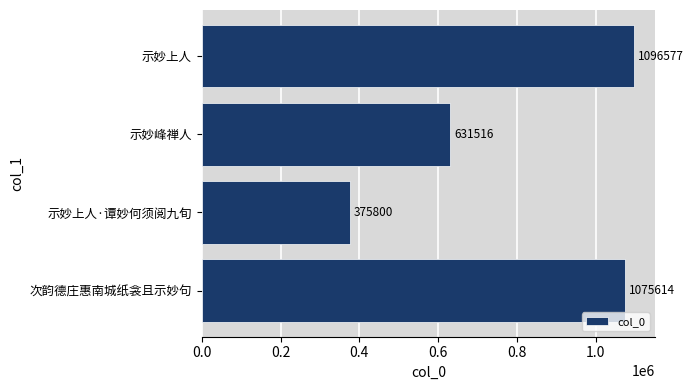

What is the maximum value shown in the chart?

1096577